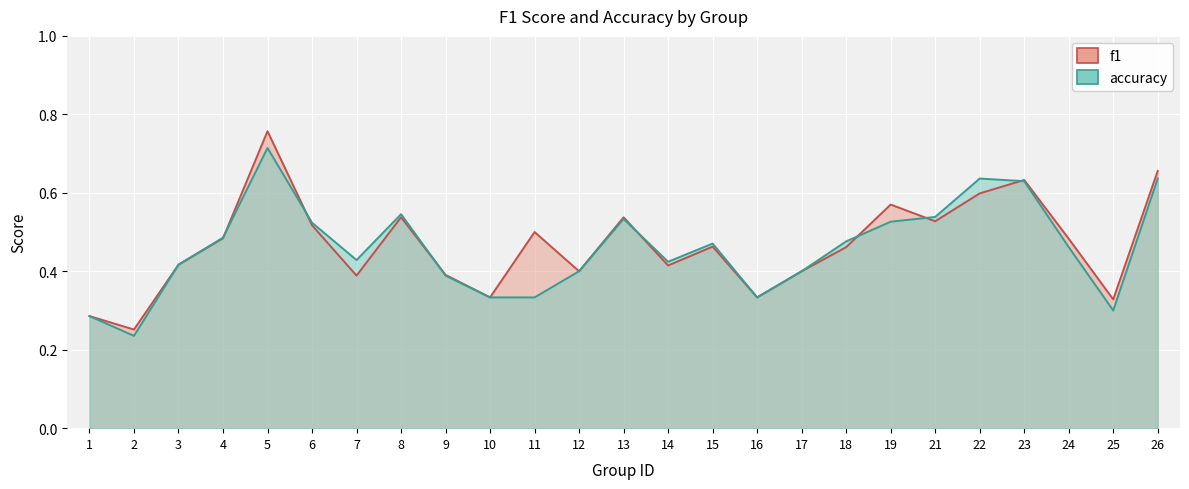

Does the chart display data point markers on the line(s)?

No